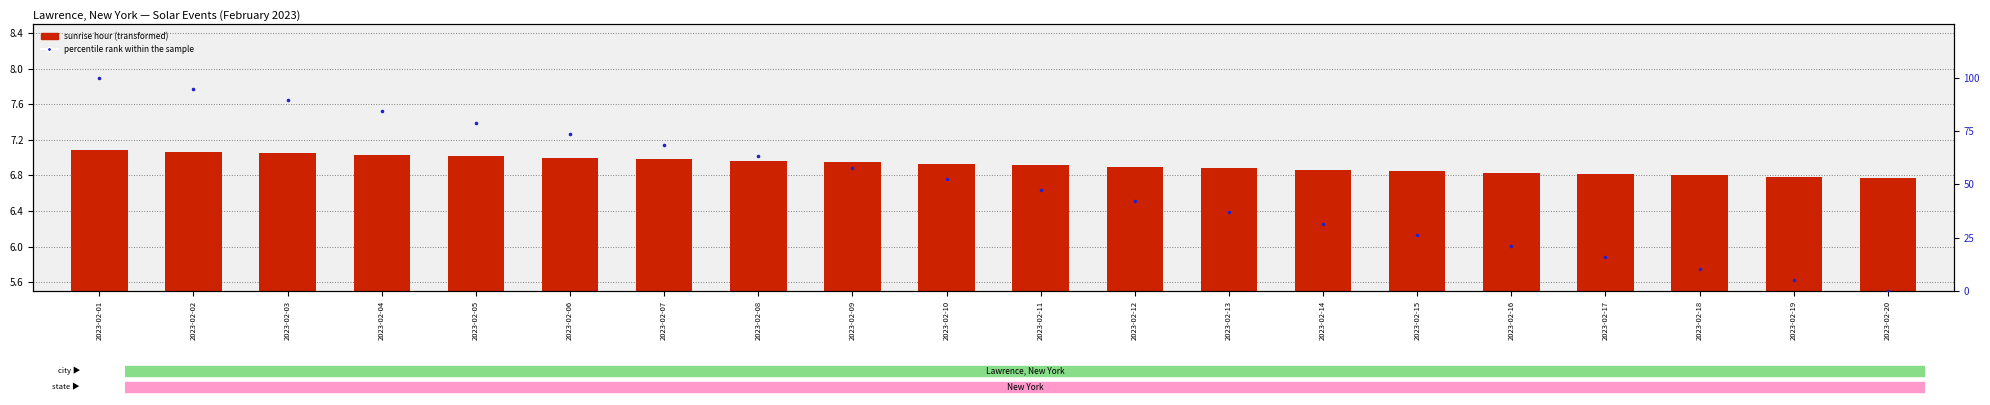

At how many categories does at least one series exceed 88?

3